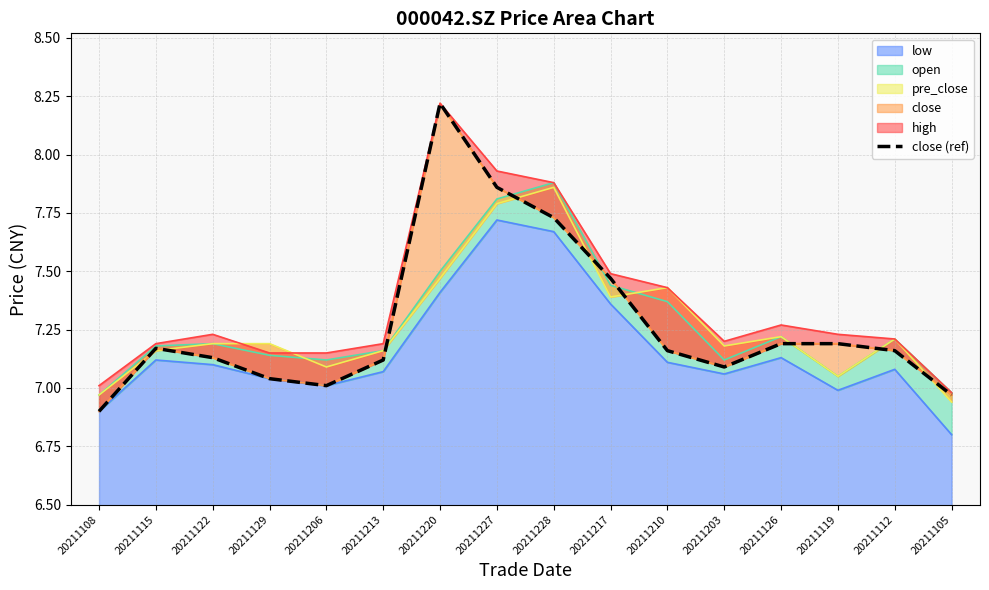

Reading left to right, transcribe all the data shown in this chart.

20211108=6.9	20211115=7.2	20211122=7.1	20211129=7.0	20211206=7.0	20211213=7.1	20211220=8.2	20211227=7.9	20211228=7.7	20211217=7.5	20211210=7.2	20211203=7.1	20211126=7.2	20211119=7.2	20211112=7.2	20211105=7.0